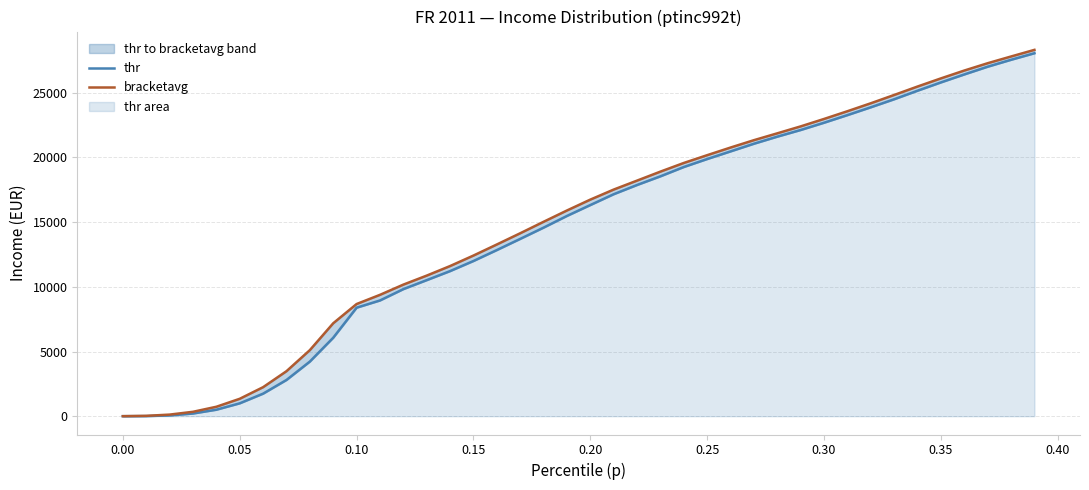

Which series has the largest total across all categories?

bracketavg